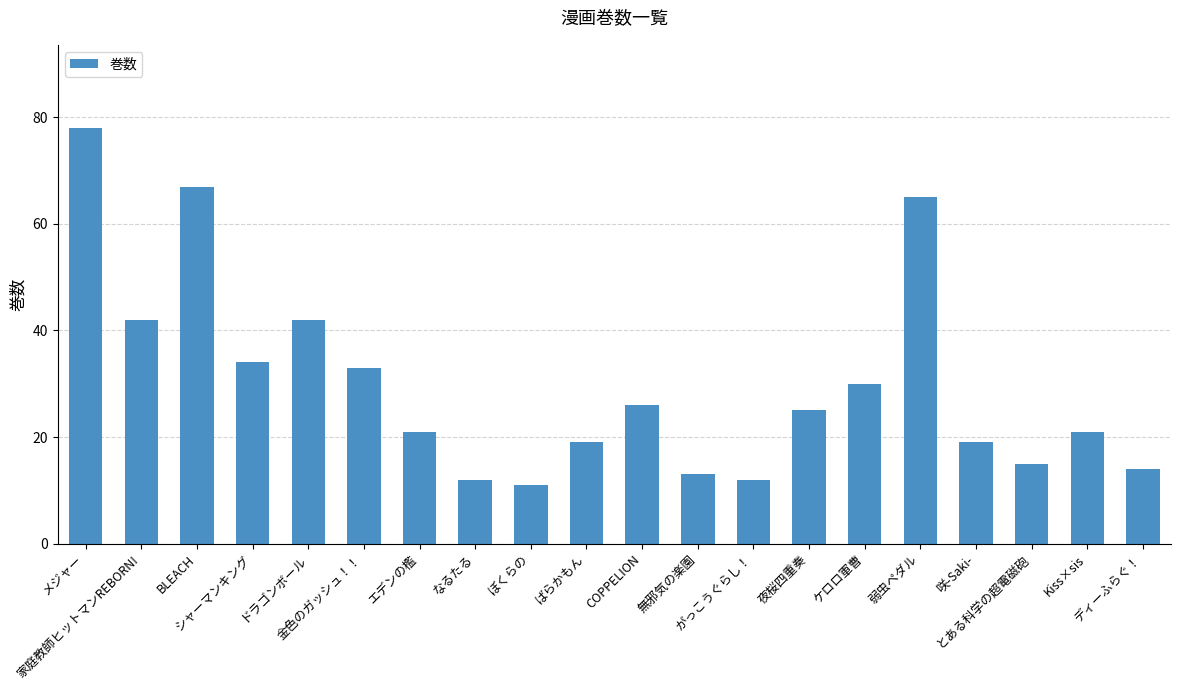

Reading left to right, transcribe all the data shown in this chart.

メジャー=78	家庭教師ヒットマンREBORN!=42	BLEACH=67	シャーマンキング=34	ドラゴンボール=42	金色のガッシュ！！=33	エデンの檻=21	なるたる=12	ぼくらの=11	ばらかもん=19	COPPELION=26	無邪気の楽園=13	がっこうぐらし！=12	夜桜四重奏=25	ケロロ軍曹=30	弱虫ペダル=65	咲-Saki-=19	とある科学の超電磁砲=15	Kiss×sis=21	ディーふらぐ！=14